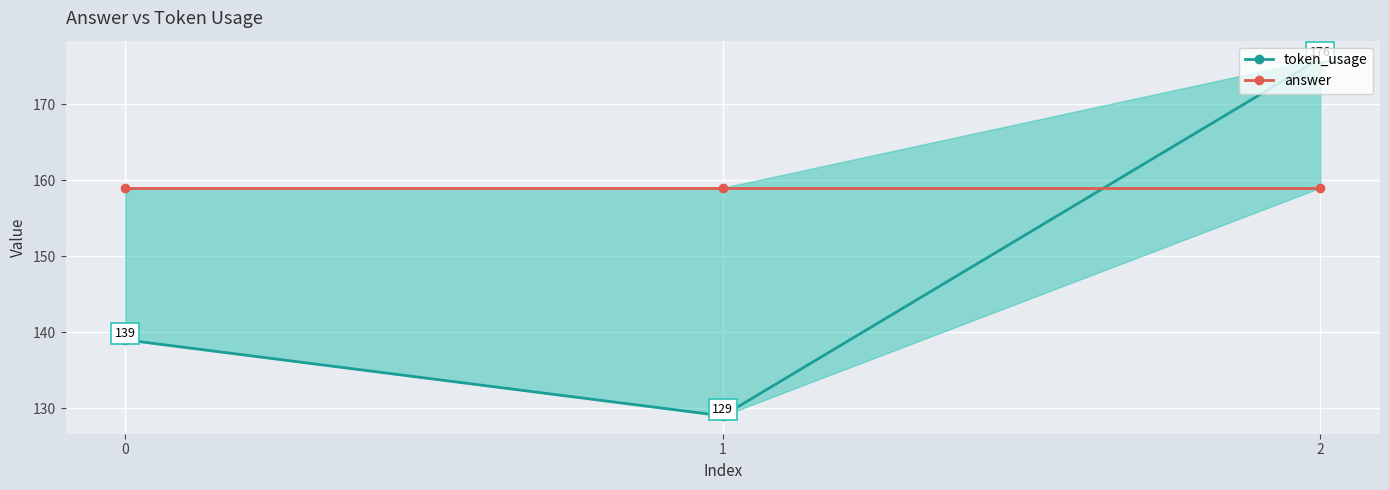

Rank the series by their average value, from lowest to highest.

token_usage, answer